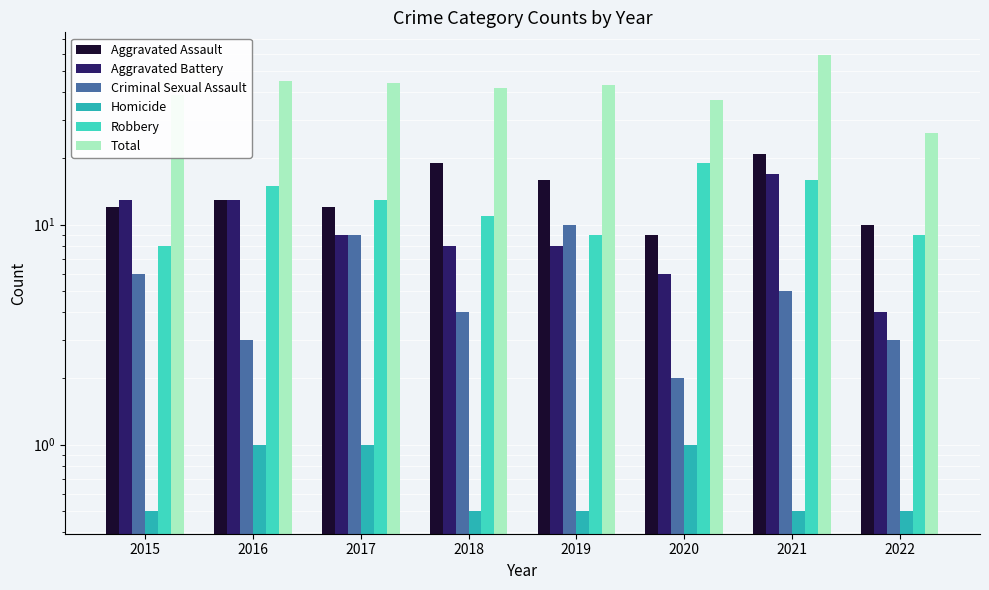

Reading left to right, what are all the values shown in this chart?

Aggravated Assault: 12.0	13.0	12.0	19.0	16.0	9.0	21.0	10.0
Aggravated Battery: 13.0	13.0	9.0	8.0	8.0	6.0	17.0	4.0
Criminal Sexual Assault: 6.0	3.0	9.0	4.0	10.0	2.0	5.0	3.0
Homicide: 0.5	1.0	1.0	0.5	0.5	1.0	0.5	0.5
Robbery: 8.0	15.0	13.0	11.0	9.0	19.0	16.0	9.0
Total: 39.0	45.0	44.0	42.0	43.0	37.0	59.0	26.0